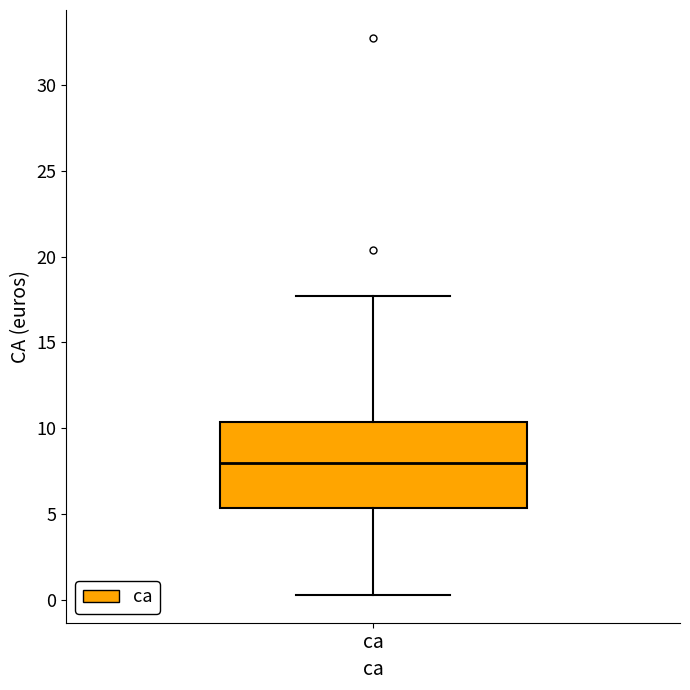

Read this box plot against the y-axis: the position of the median line, the range covered by the box, and the ends of both whiskers. The values are not printed on the chart, so give them approximately, as read against the axis.

median 8.0, box 5.5 to 10.5, whiskers 0.5 to 17.5